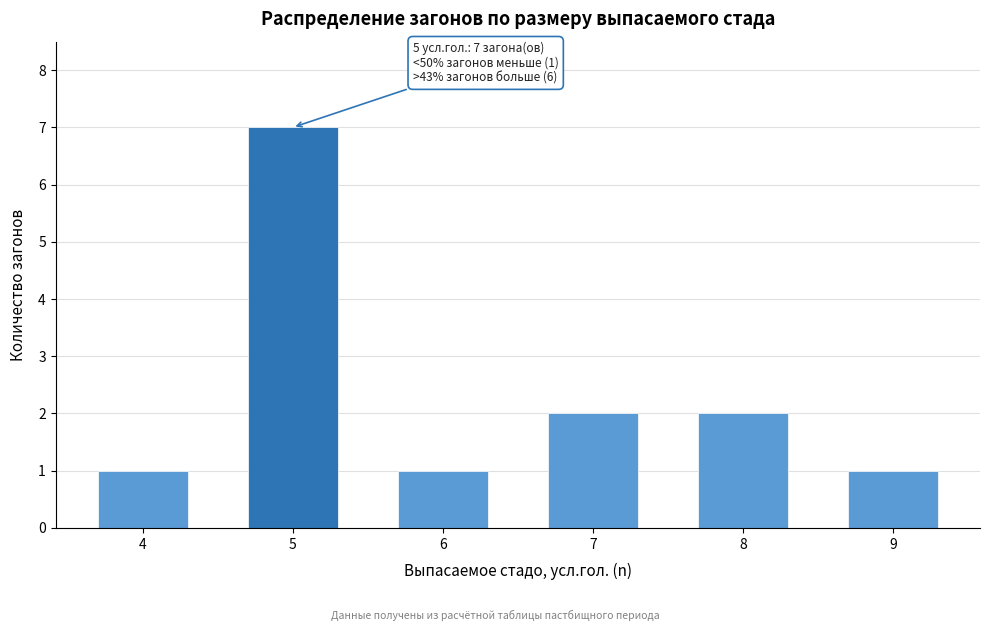

Reading left to right, extract all data points from this chart.

4=1	5=7	6=1	7=2	8=2	9=1